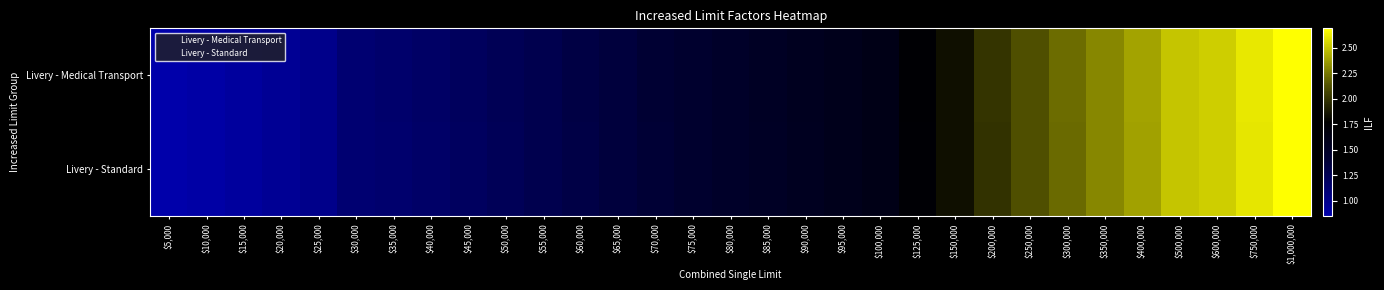

At $65,000, list the series in order from largest to smallest.

Livery - Medical Transport, Livery - Standard